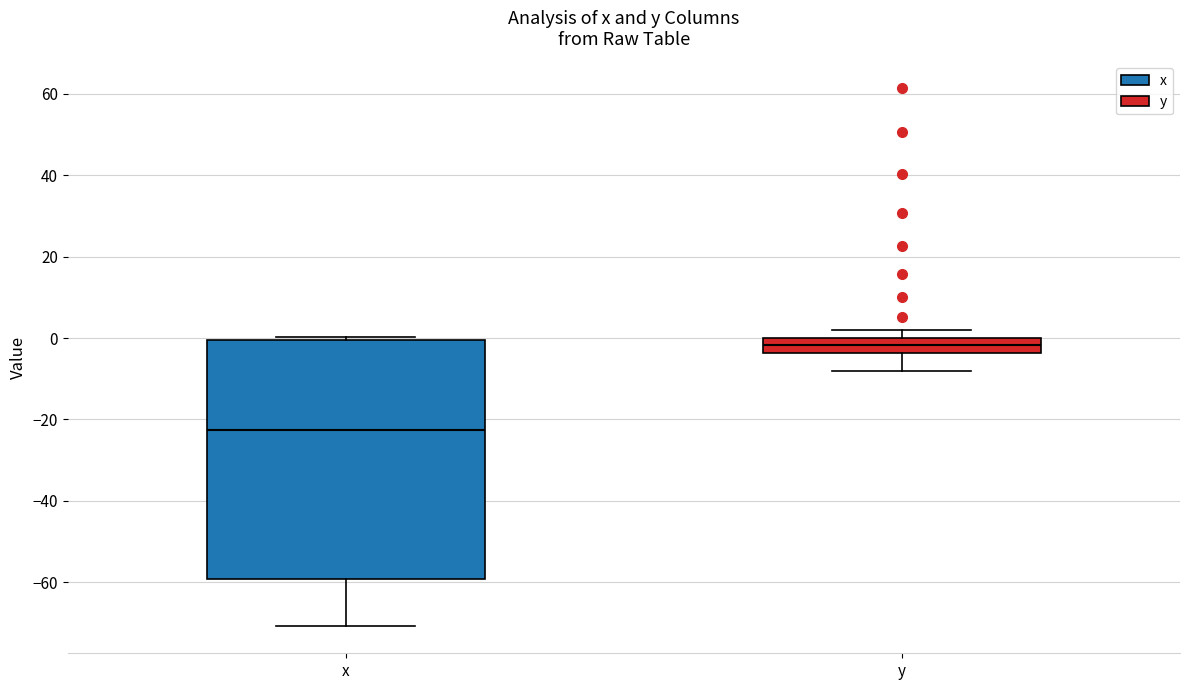

Reading left to right, transcribe this box plot: for each box, give where its median line is, the range the box spans, and where its two whiskers end, as read against the y-axis. The values are not printed on the chart, so give them approximately, as read against the axis.

x: median -22, box -60 to 0, whiskers -70 to 0 (just above the box's upper edge)
y: median -2, box -4 to 0, whiskers -8 to 2